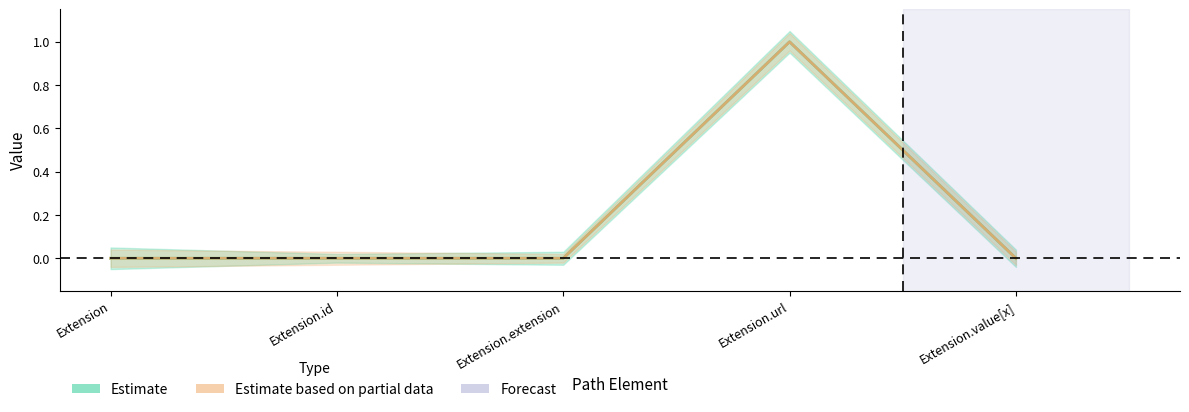

True or false: Base Min and Min cross at least once.

False